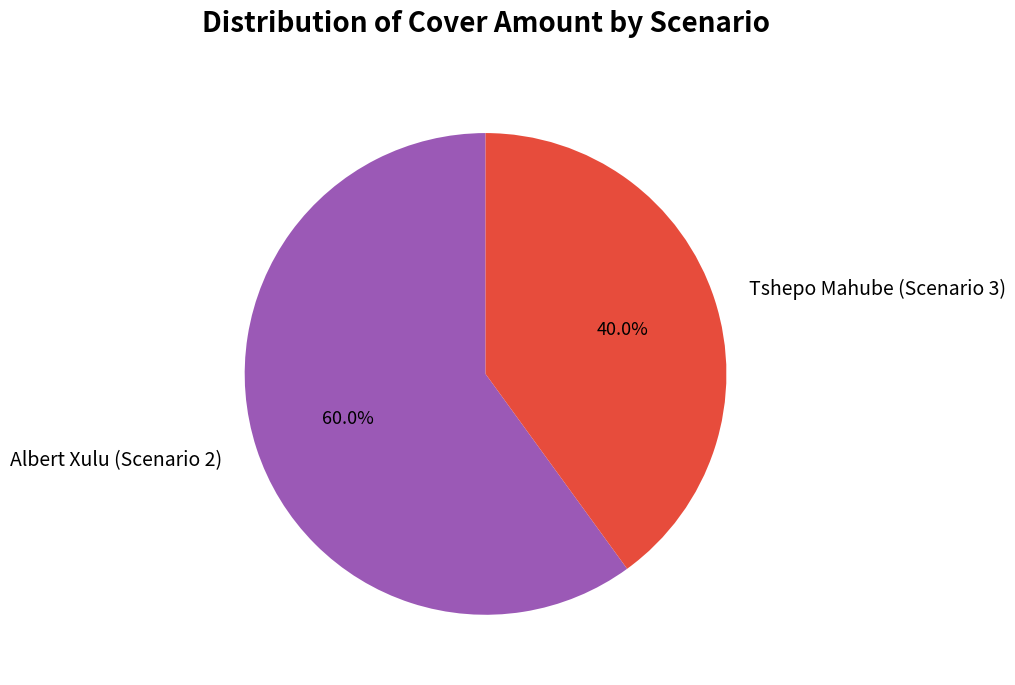

Count the number of slices in the pie.

2